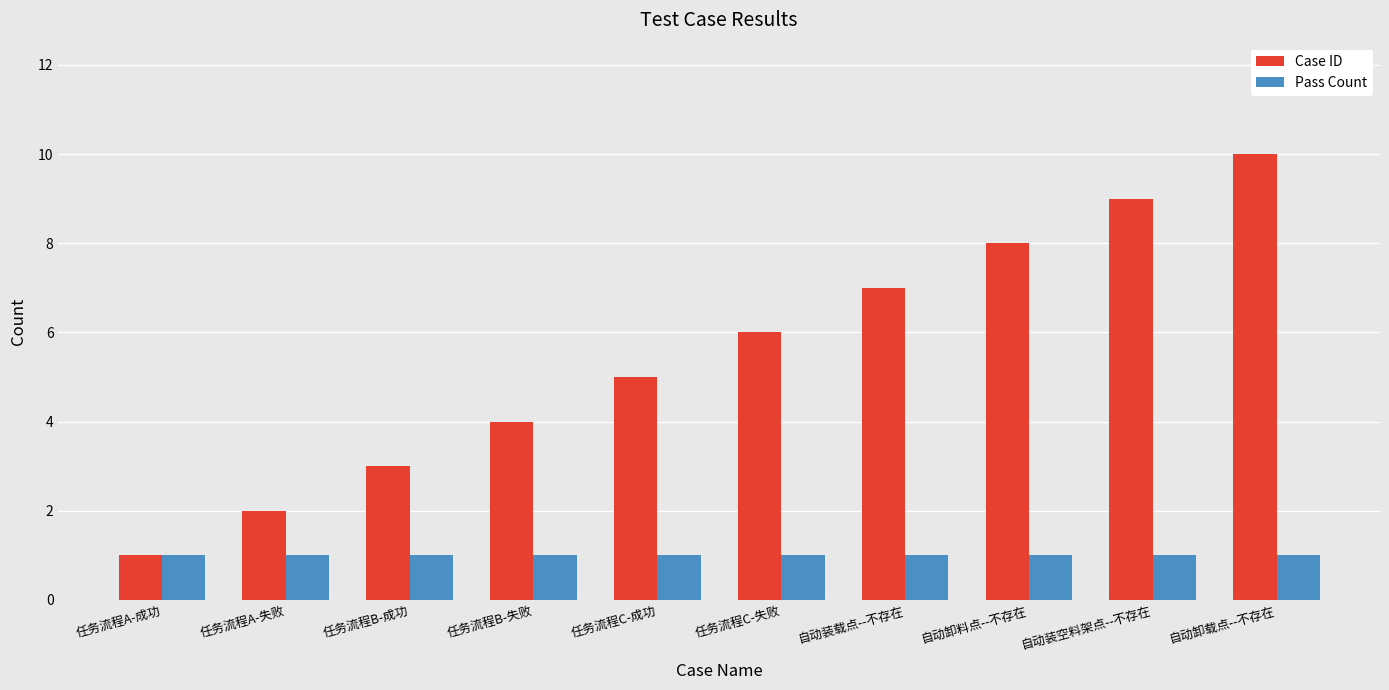

At which category is the sum across all series the highest?

自动卸载点--不存在